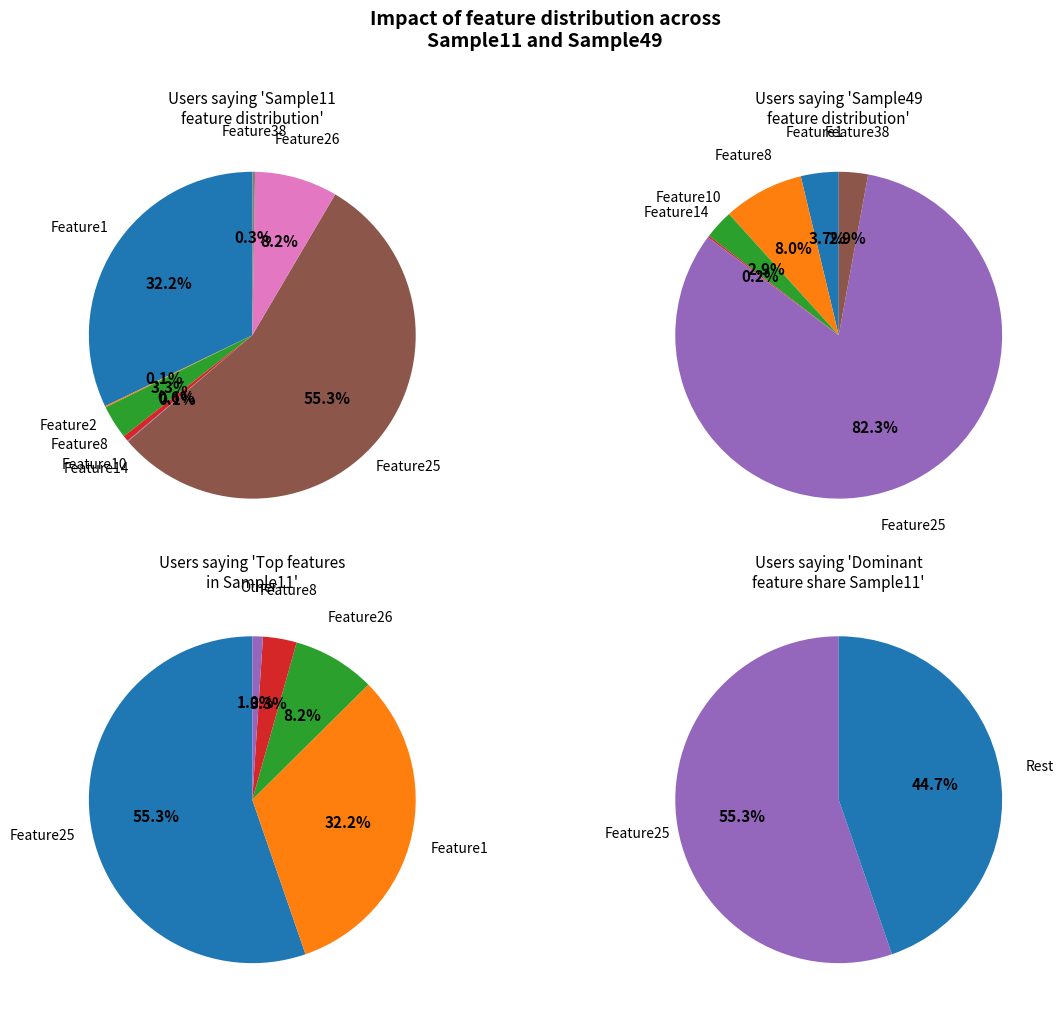

The Feature12 slice represents 0% of the pie. True or false?

True